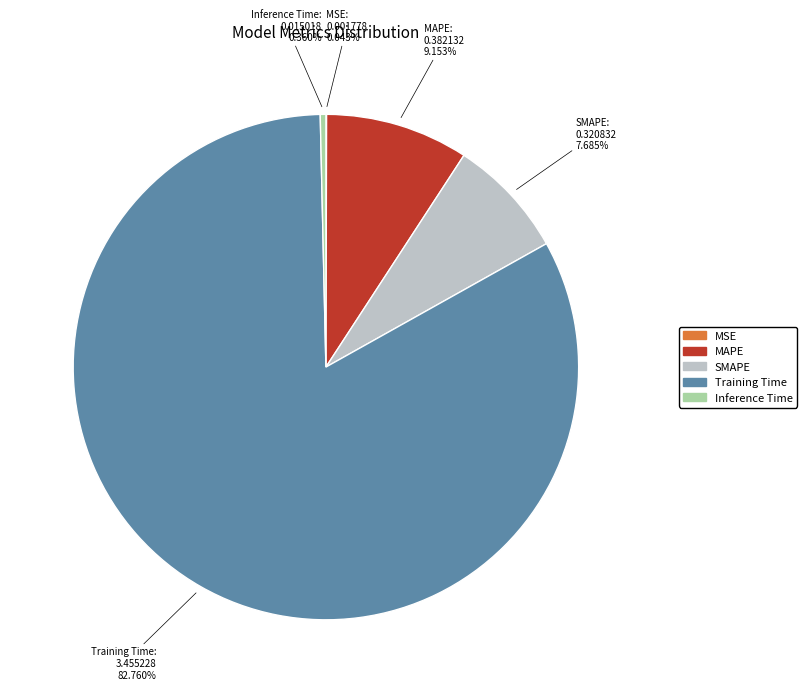

Which slice is the largest?

Training Time